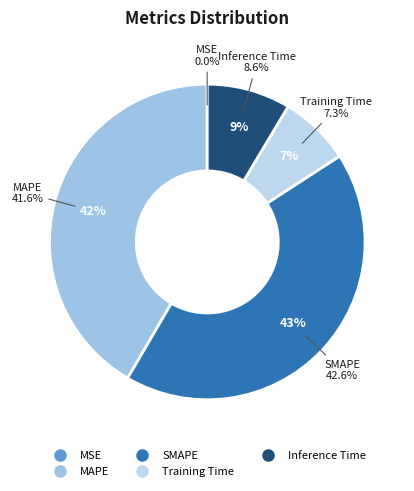

Is it true that MSE is 0% of the pie?

True